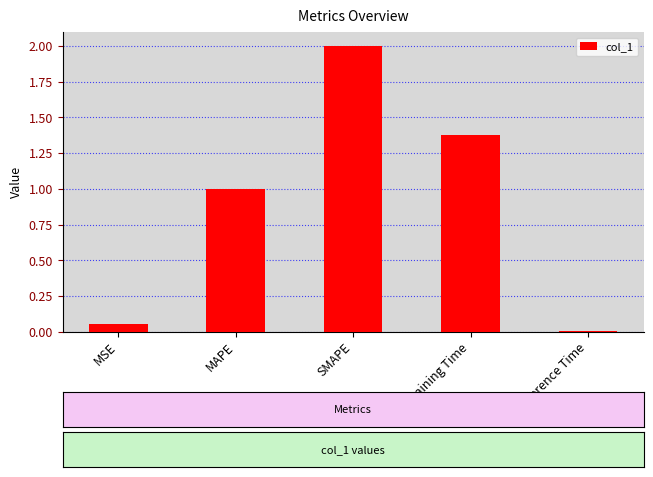

List the labels in order of value, smallest first.

Inference Time, MSE, MAPE, Training Time, SMAPE